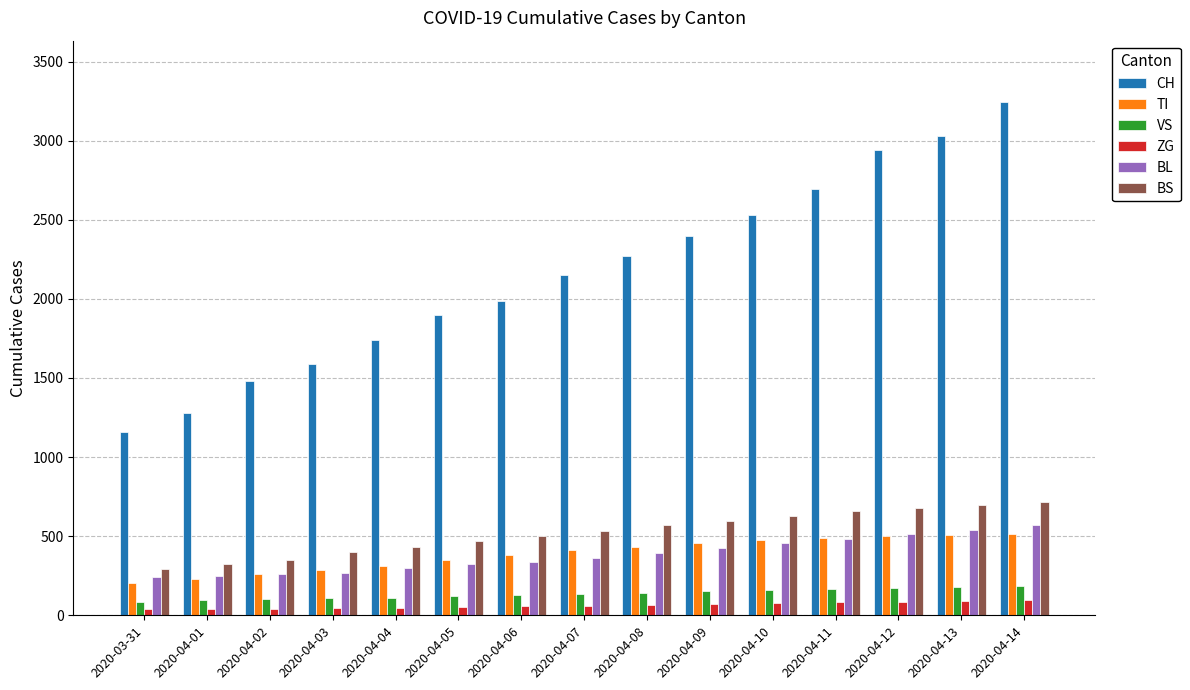

What is the spread (max minus min) of values at 2020-04-04?

1696